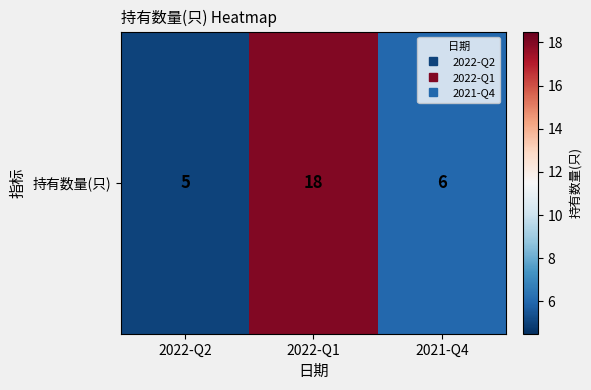

How many distinct data groups are displayed?

1